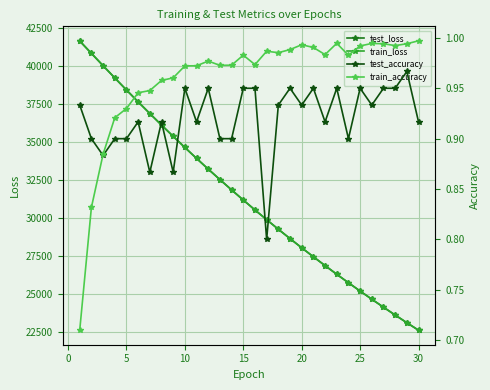

What is the highest value of the train_loss series?

41679.2